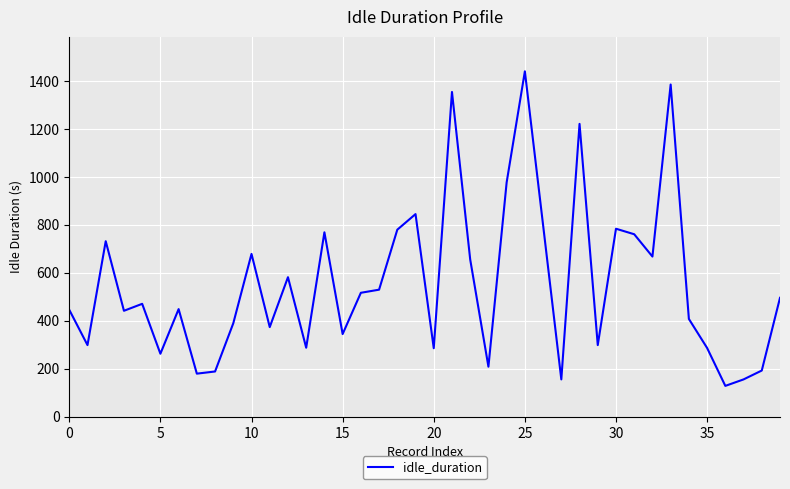

What is the greatest value displayed?

1440